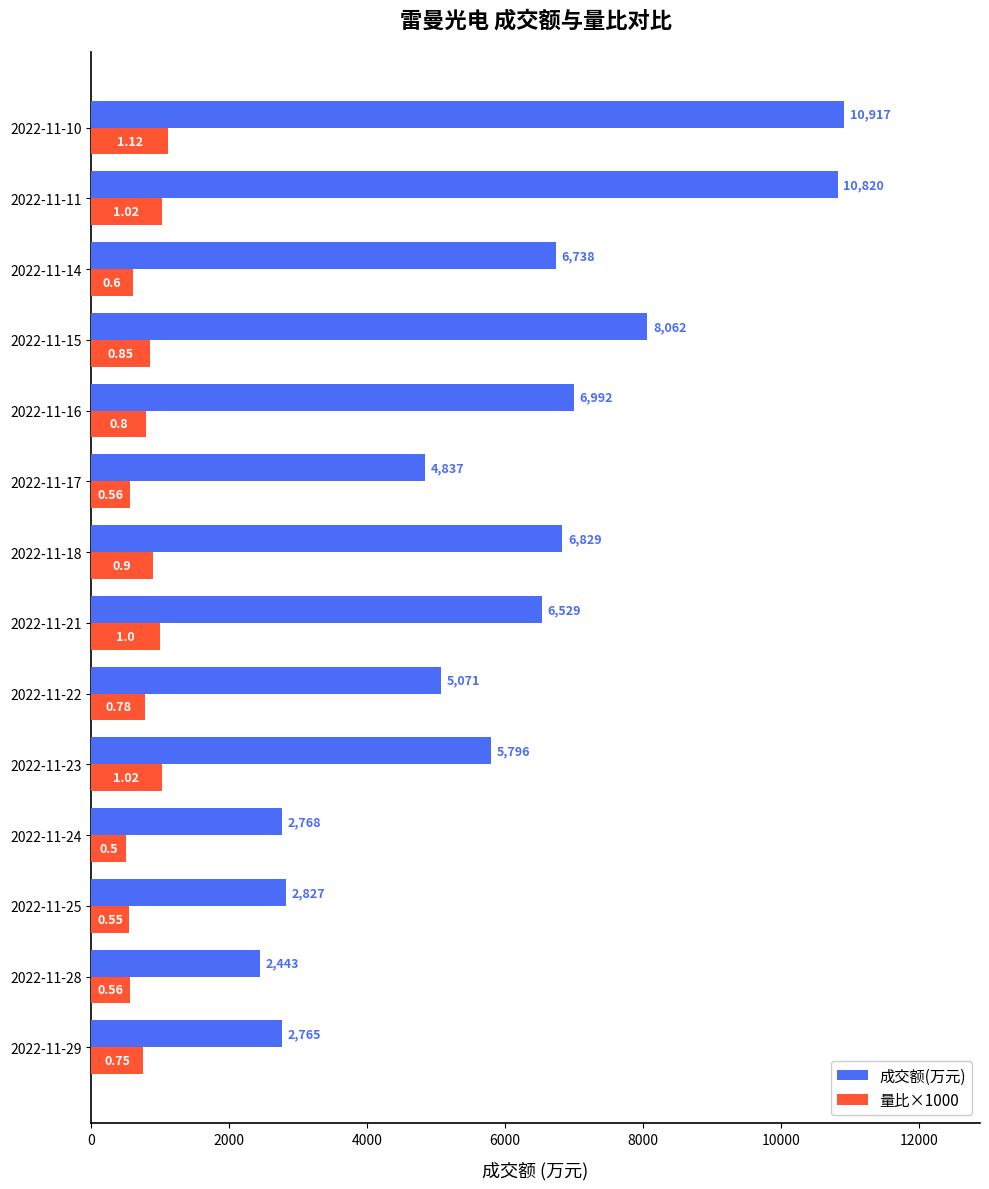

Which series has the largest total across all categories?

成交额(万元)